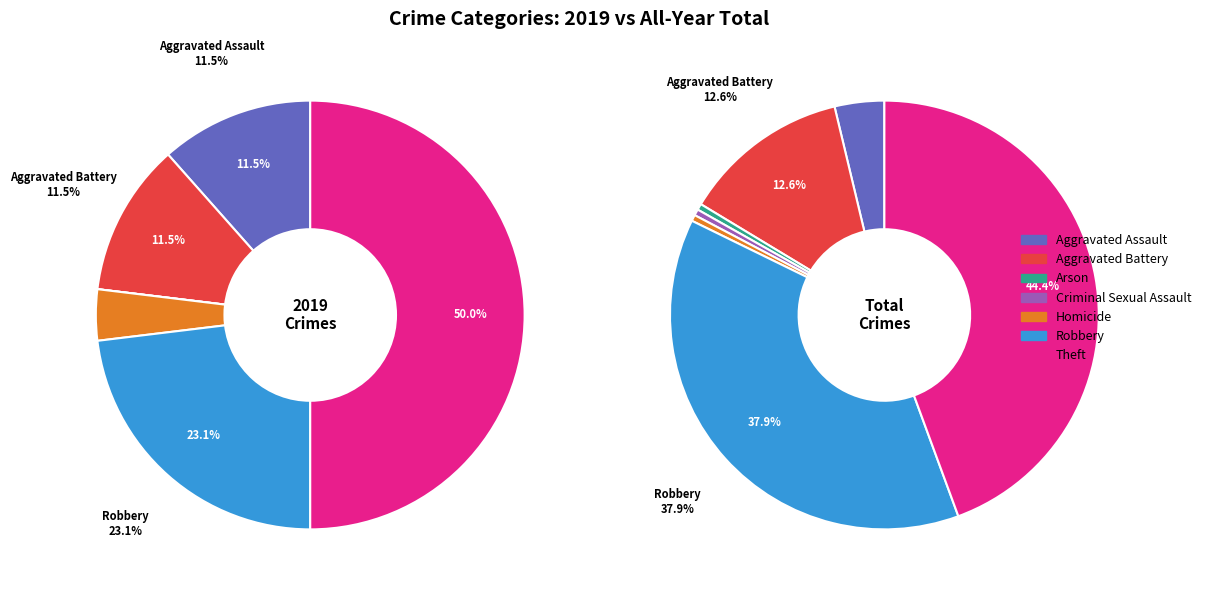

The 4 slice represents 15% of the pie. True or false?

False